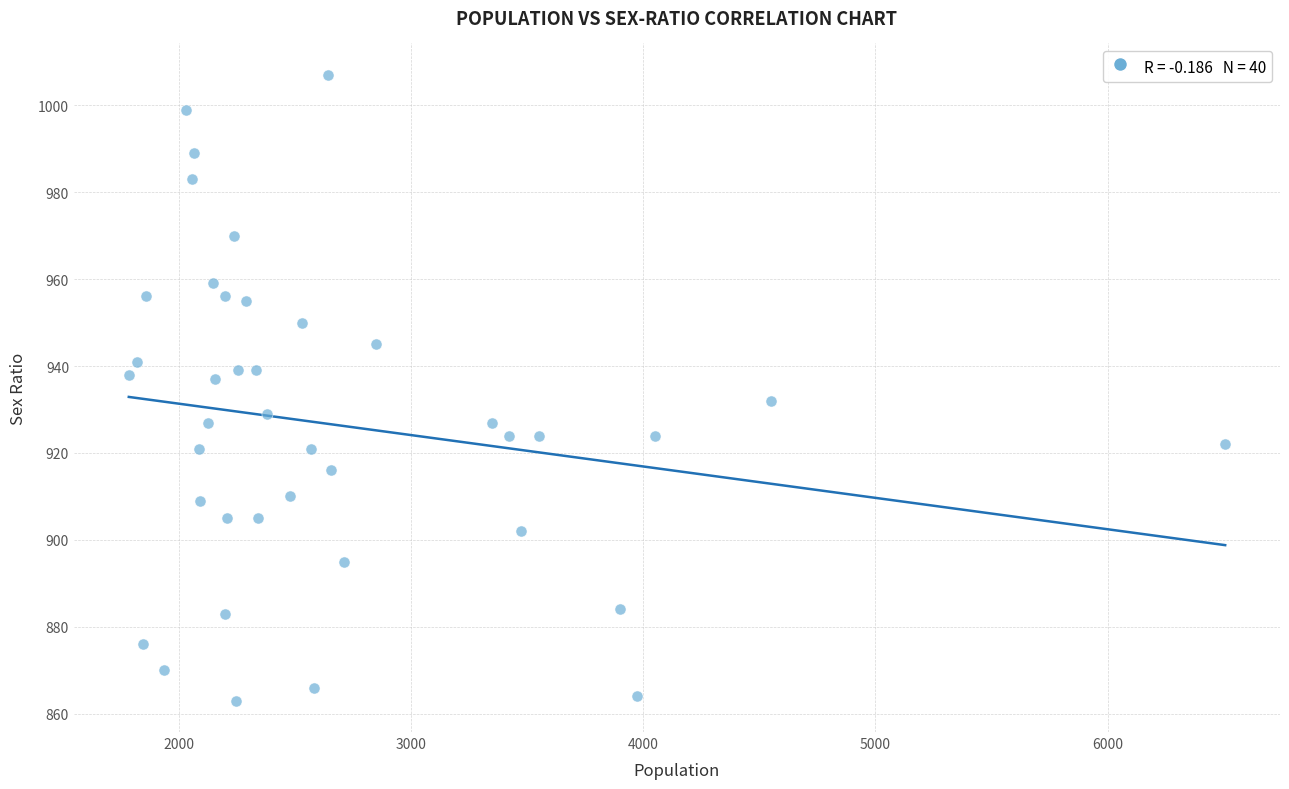

What is the range of Y values (max minus min)?

144